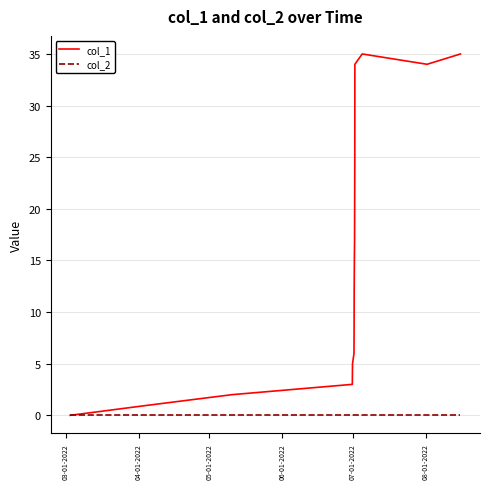

How many interior local peaks does the col_1 series have?

1